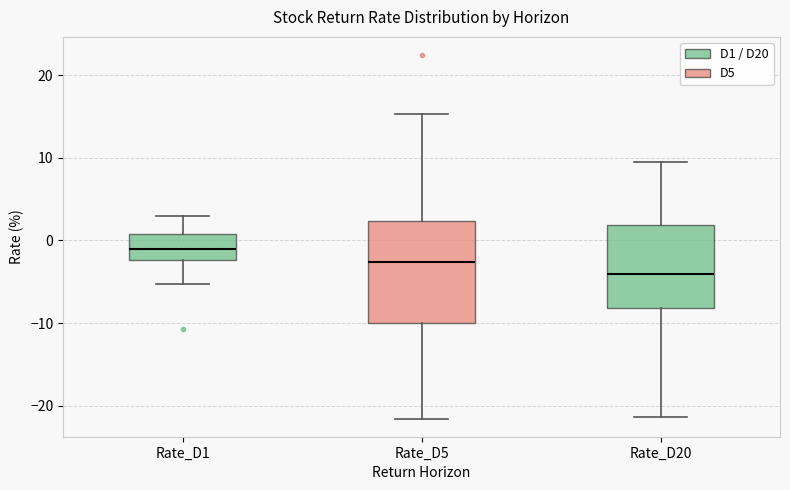

Comparing the boxes themselves (not the whiskers), which one is the tallest?

Rate_D5